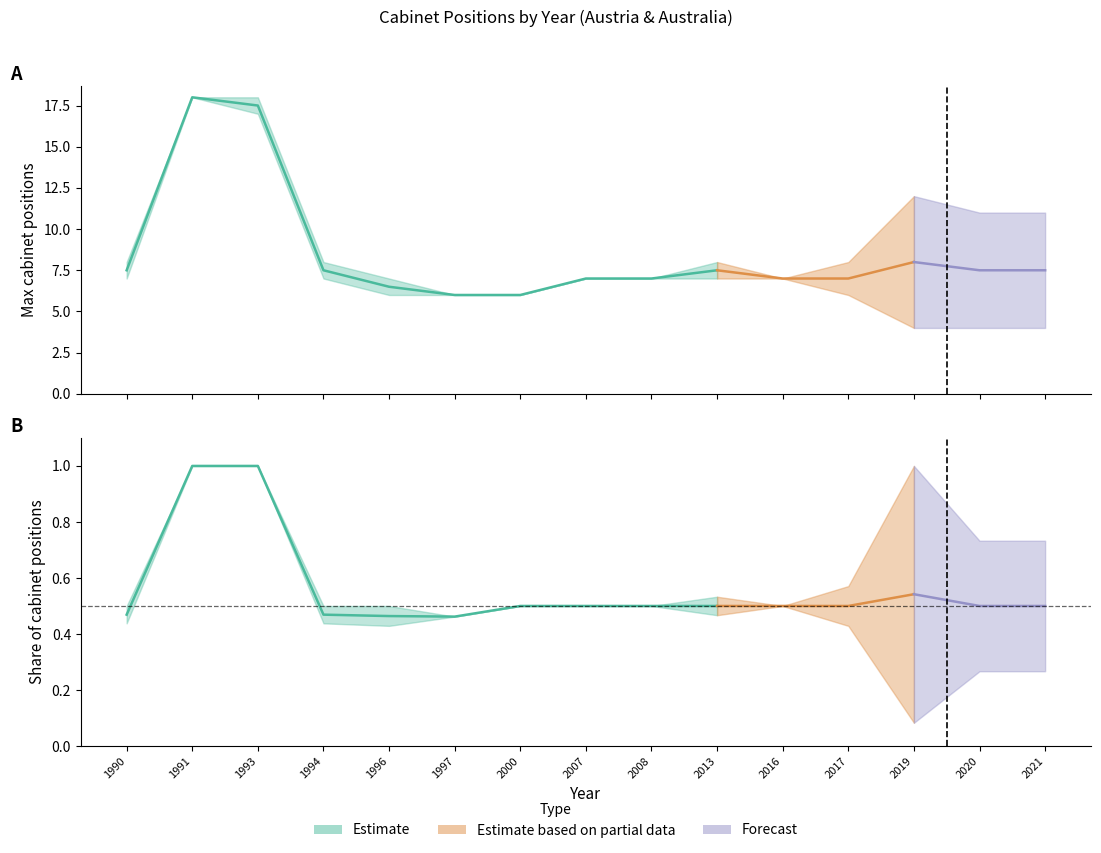

True or false: Mean share_cab_pos (mid) has a value of 0.3 at 2016.

False